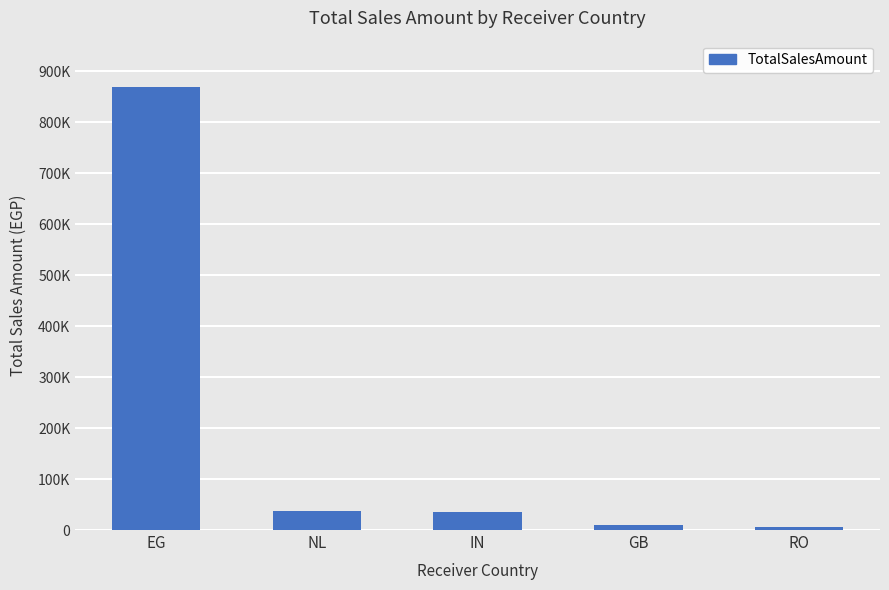

Does the chart contain any negative values?

No